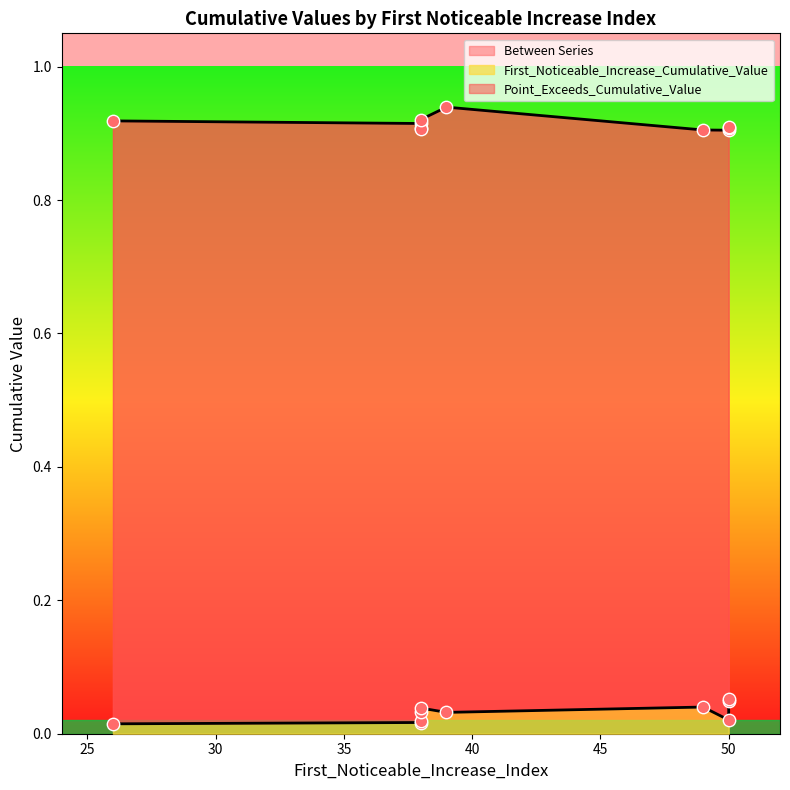

Which series has the widest spread of Y values?

First_Noticeable_Increase_Cumulative_Value